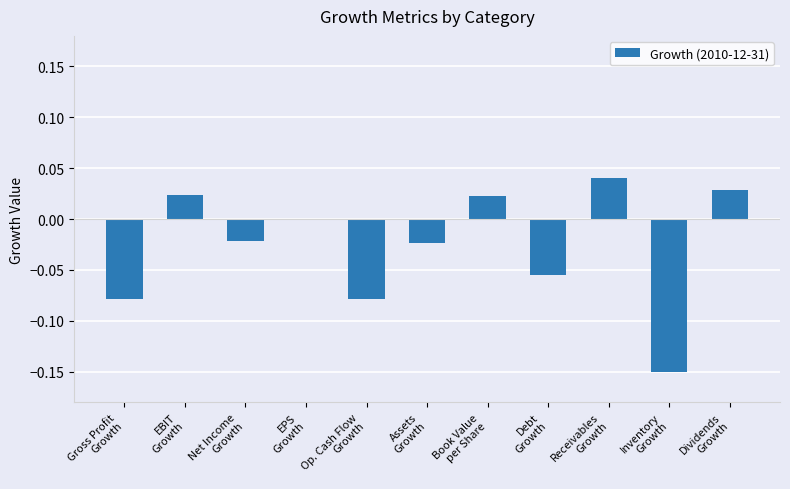

Count the values in the range 0 to 1.

5